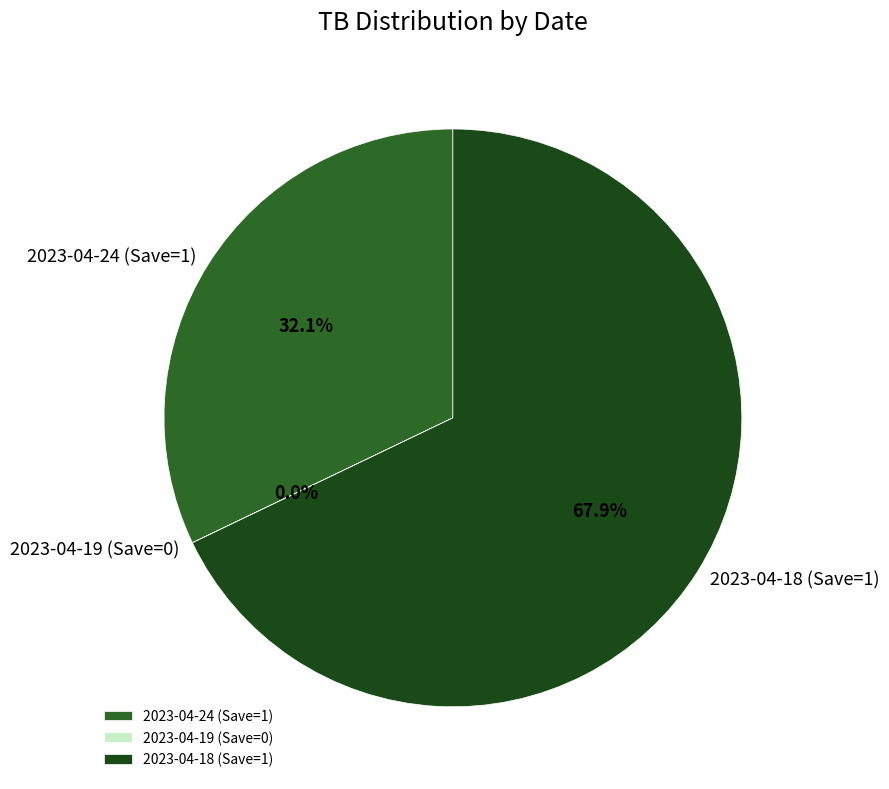

Do 2023-04-18 (Save=1) and 2023-04-24 (Save=1) together represent more than half of the pie?

Yes